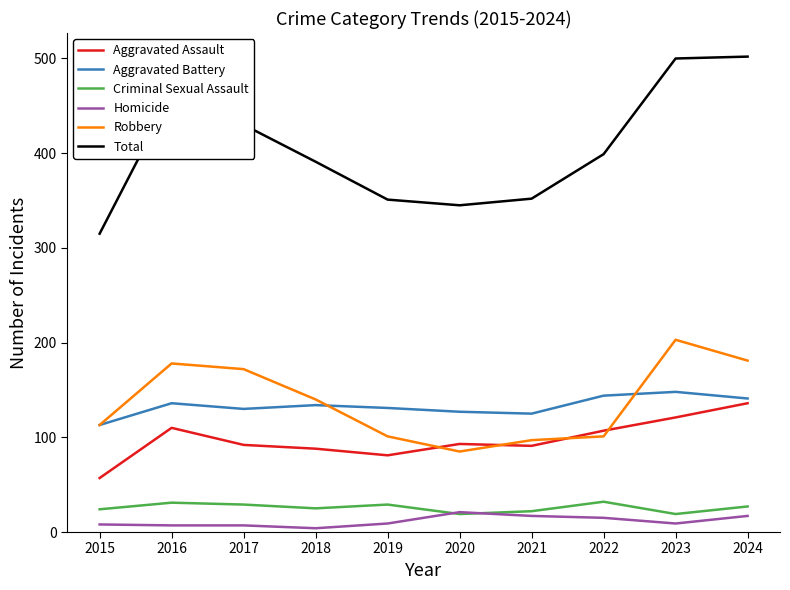

True or false: Homicide has a value of 9 at 2019.

True